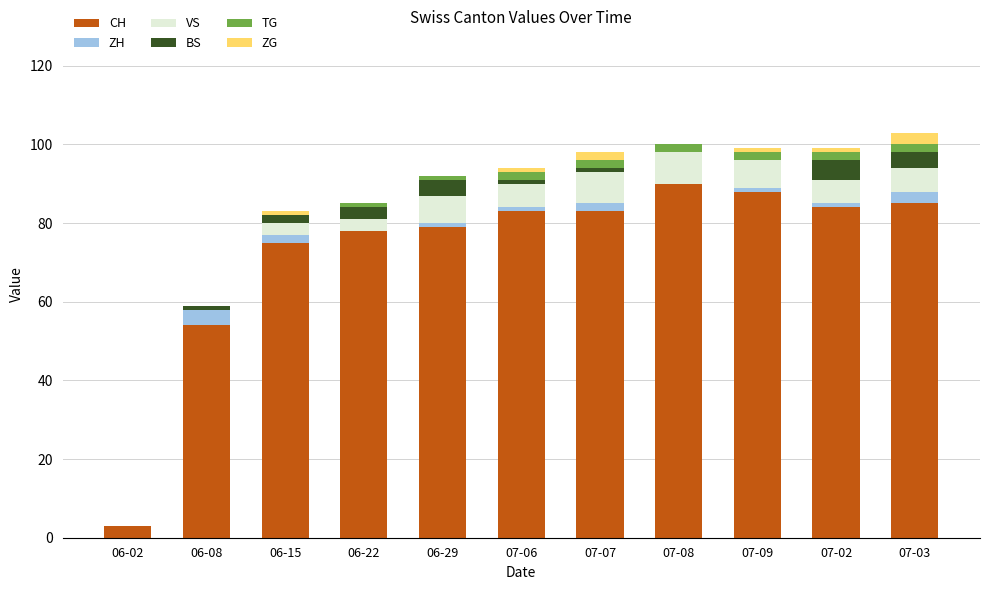

The value of CH at 06-15 is 35. True or false?

False